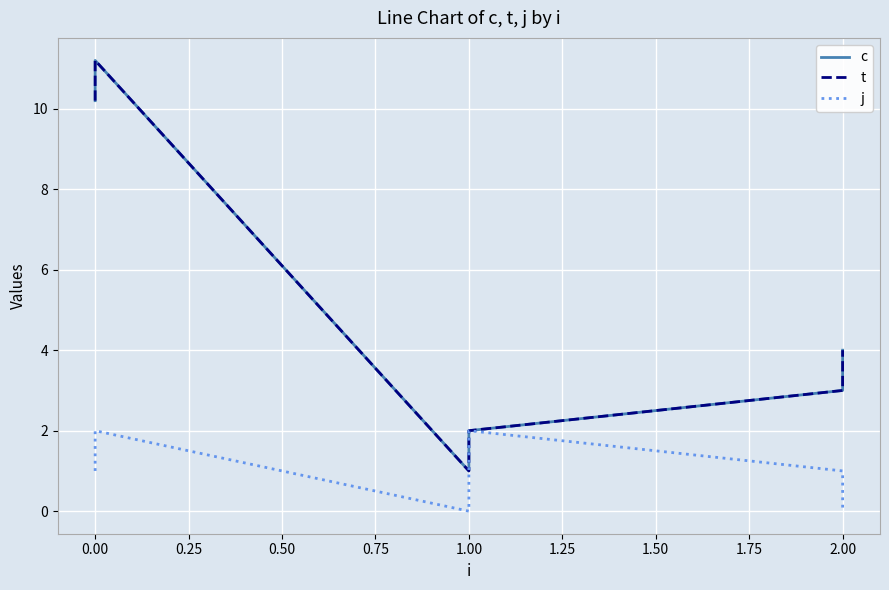

How many lines are shown in the chart?

3